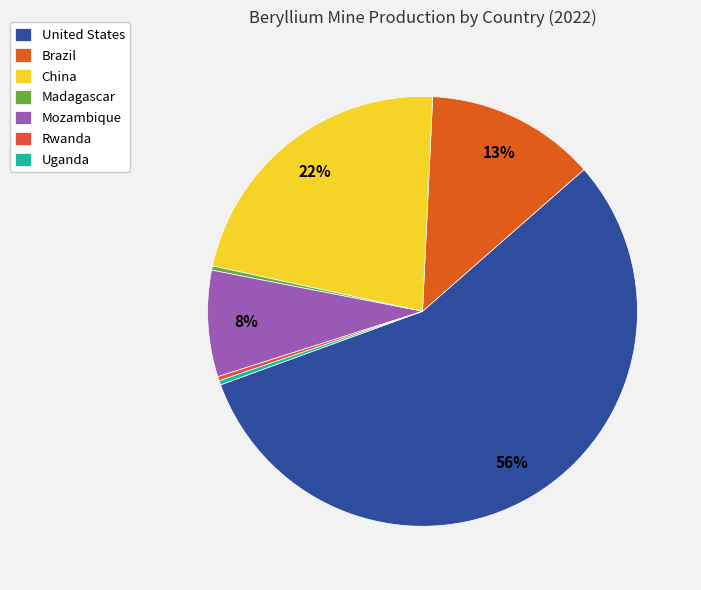

What percentage is NOT represented by China?

77.6%